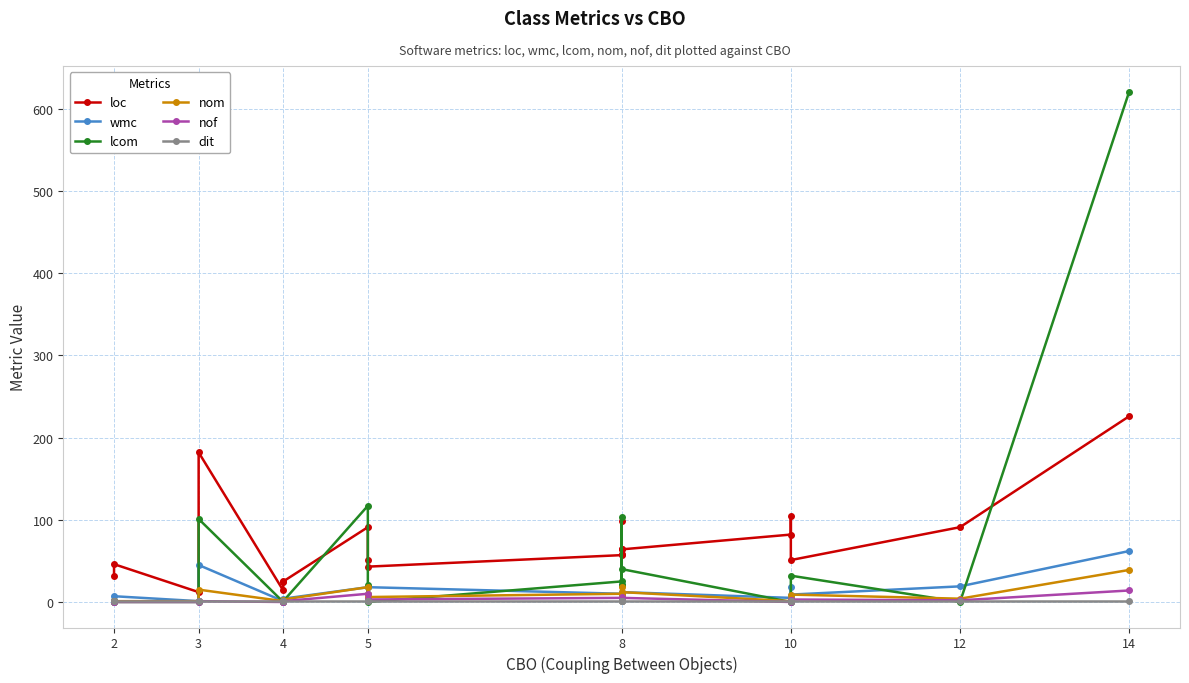

Which series ends up on top after the final intersection of loc and lcom?

lcom